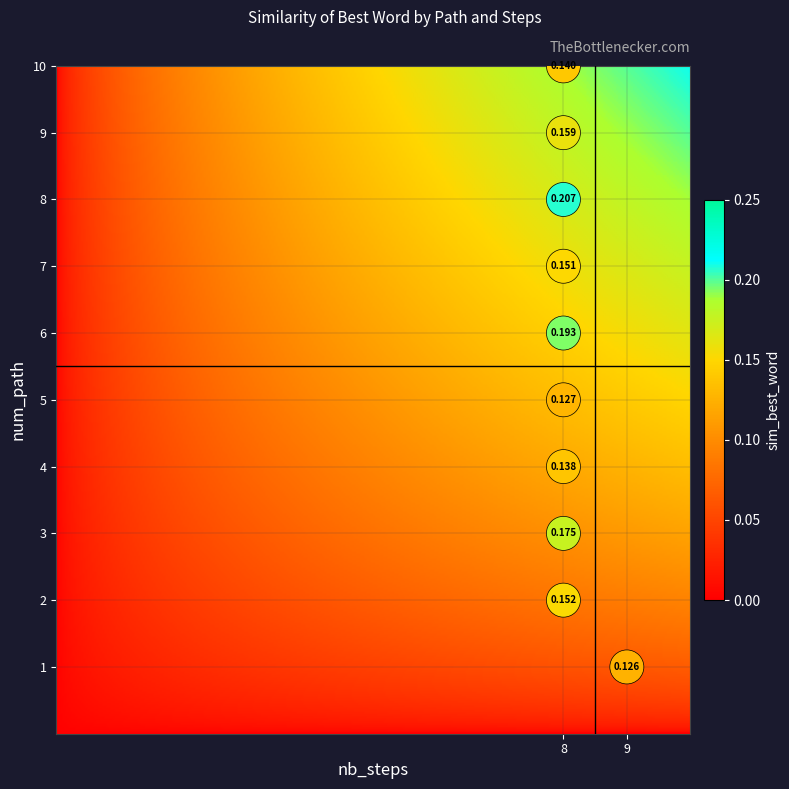

How many points are shown in the scatter plot?

10